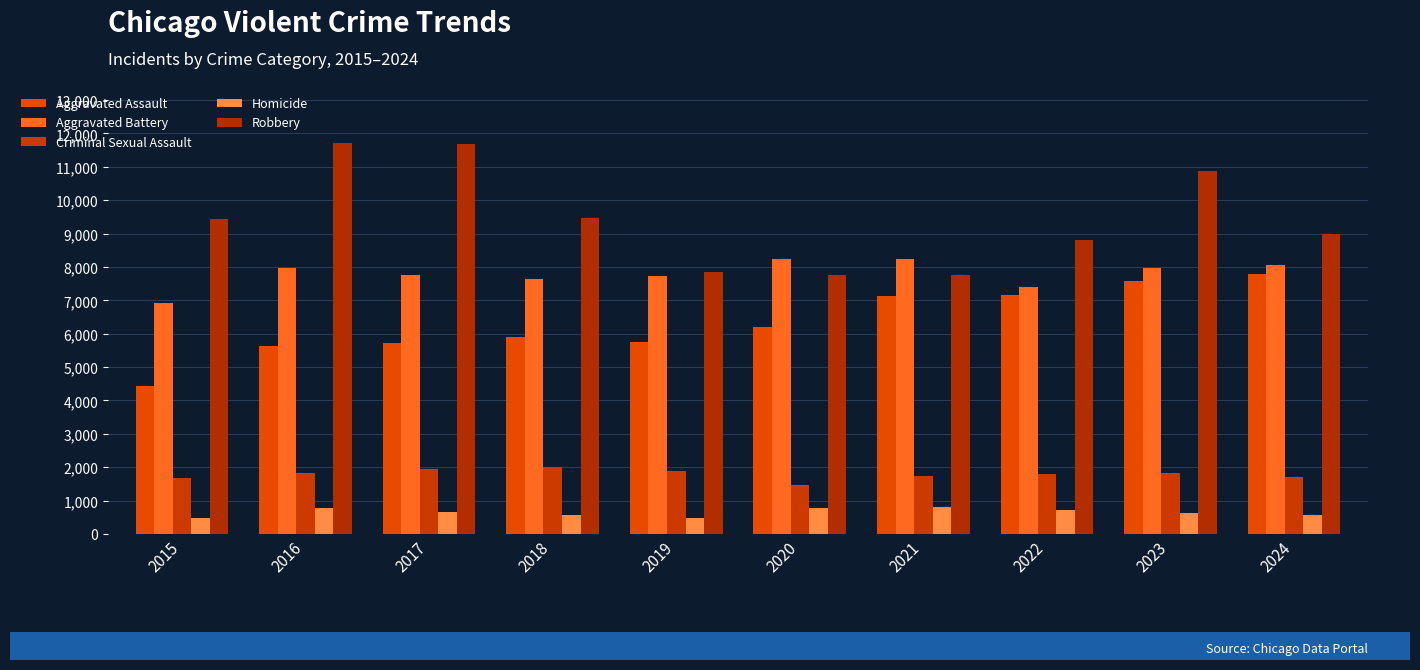

At how many categories does at least one series exceed 10722?

3